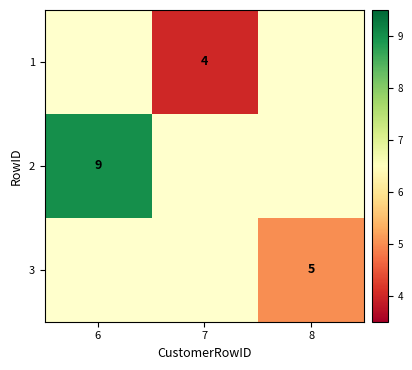

The value of 3 at 8 is 5. True or false?

True